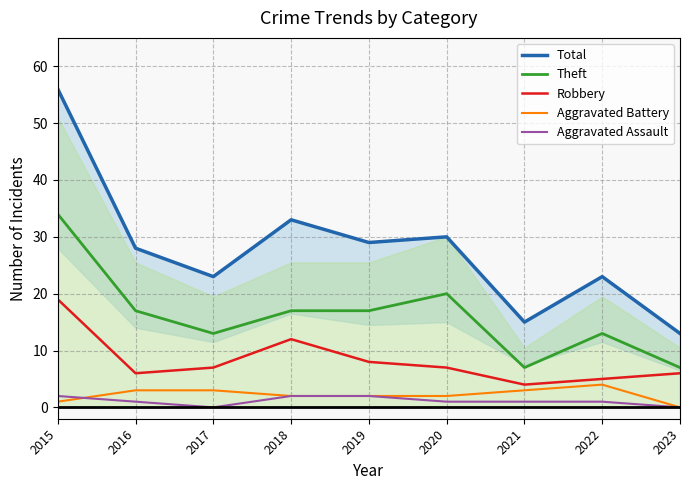

Where is Total nearest to the value 34?

2018